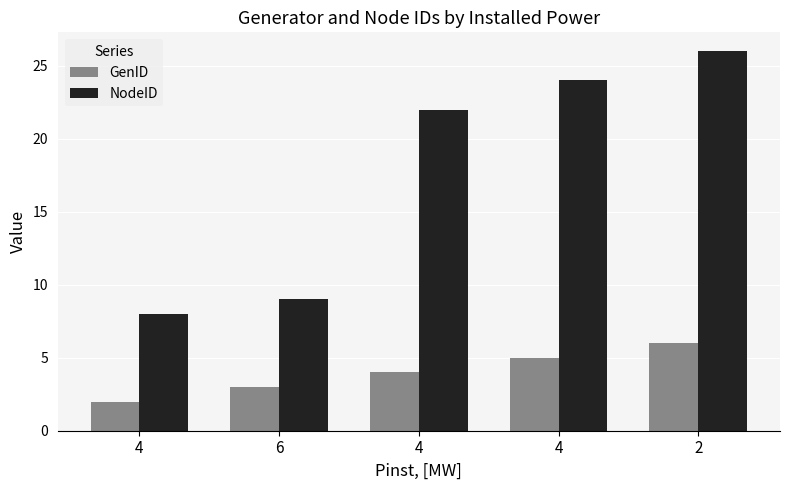

What is the sum of the NodeID values at 6 and 4?

31